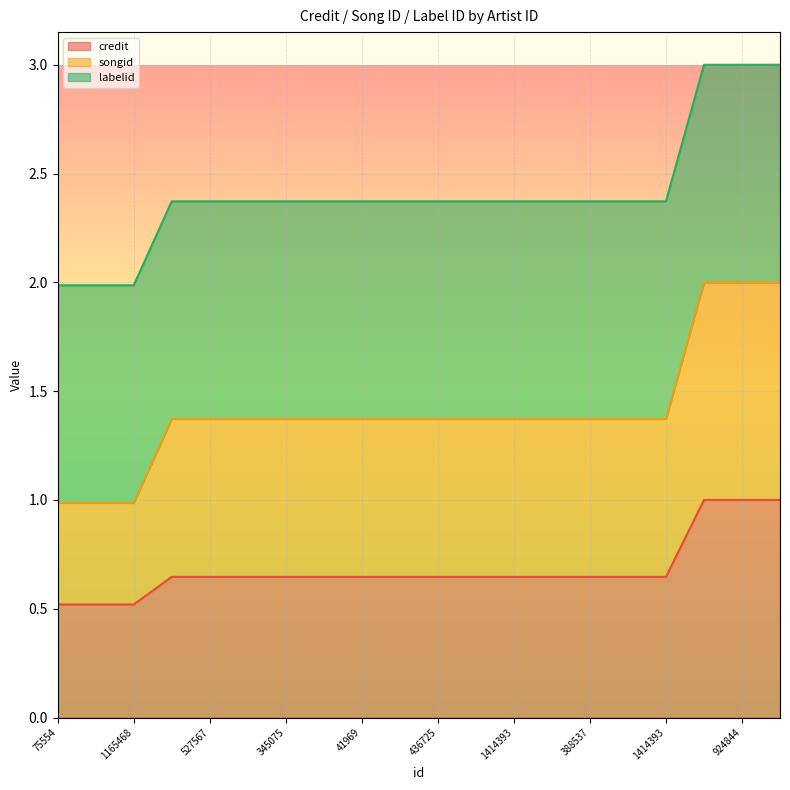

What is the difference between the second highest and second lowest values in the songid series?

1.0